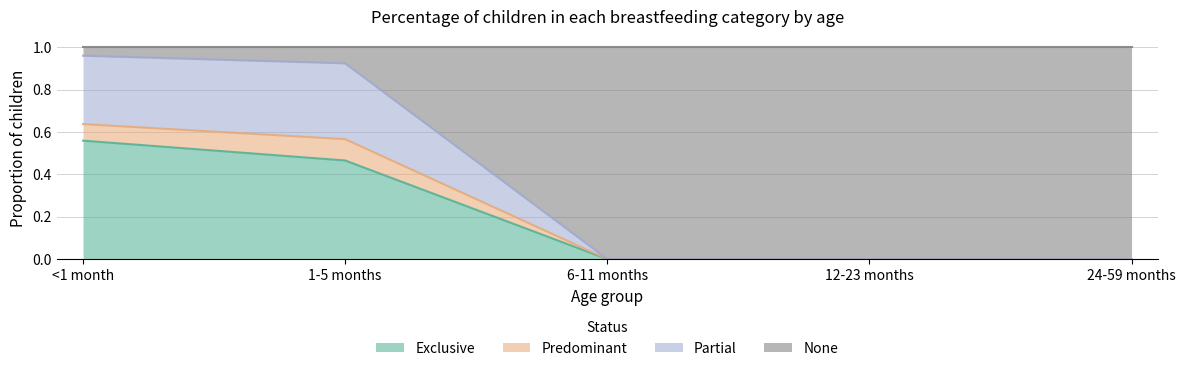

What is the total value across all series at 6-11 months?

1.0